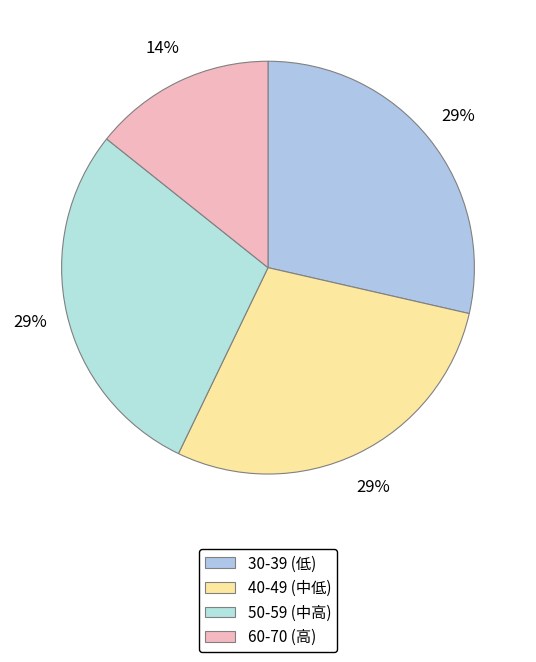

Which slice is the smallest?

60-70 (高)